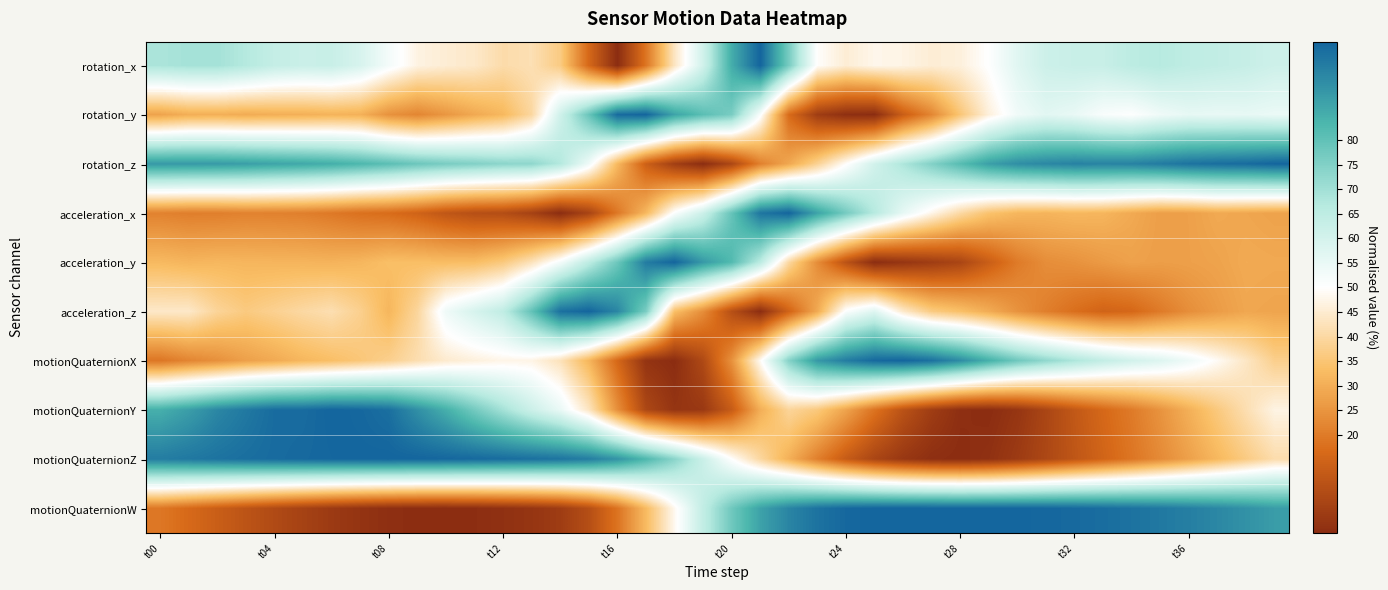

At which category is the sum across all series the highest?

21